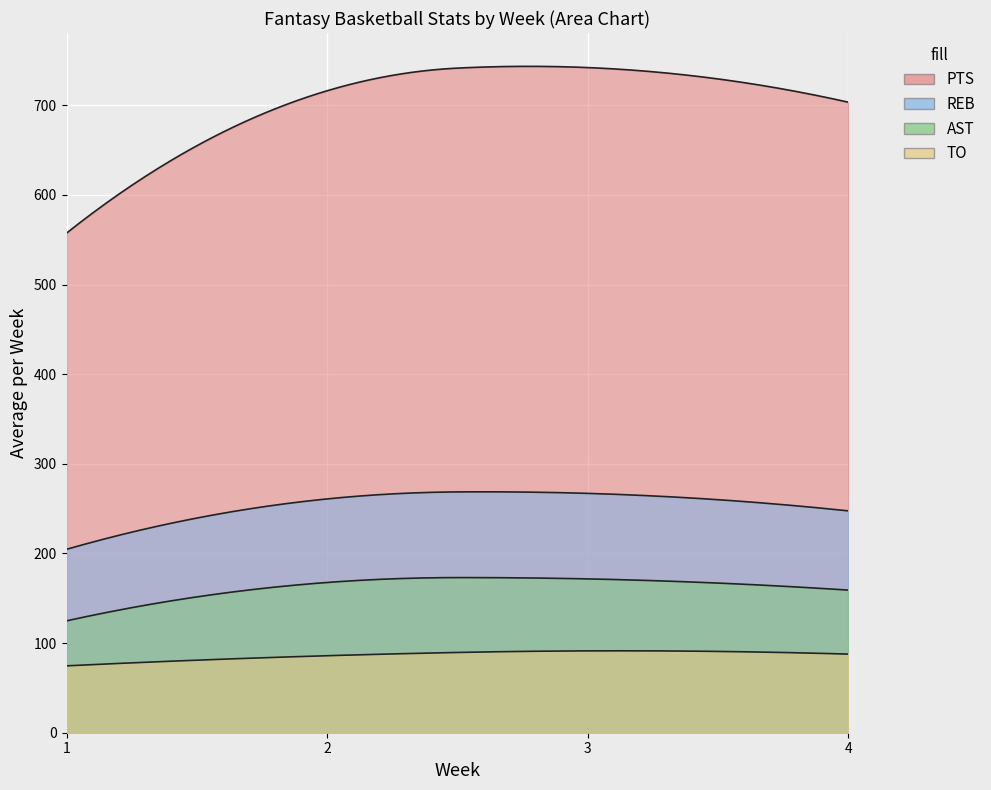

Which label corresponds to the smallest value in the chart?

1